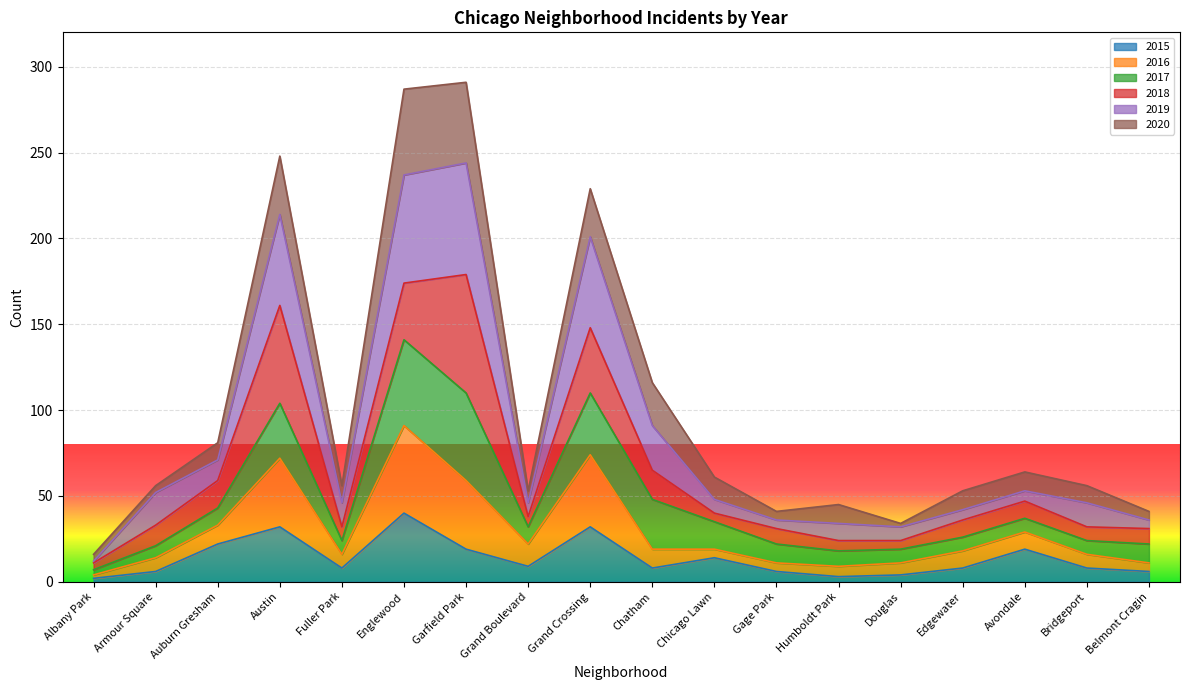

Which series has the largest total across all categories?

2019